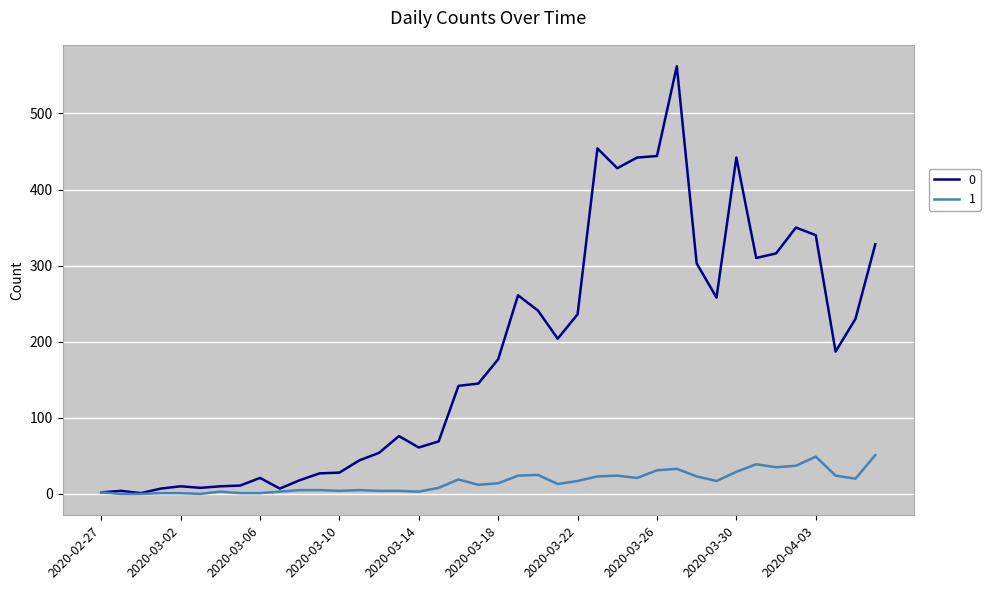

At how many categories does at least one series exceed 77?

22